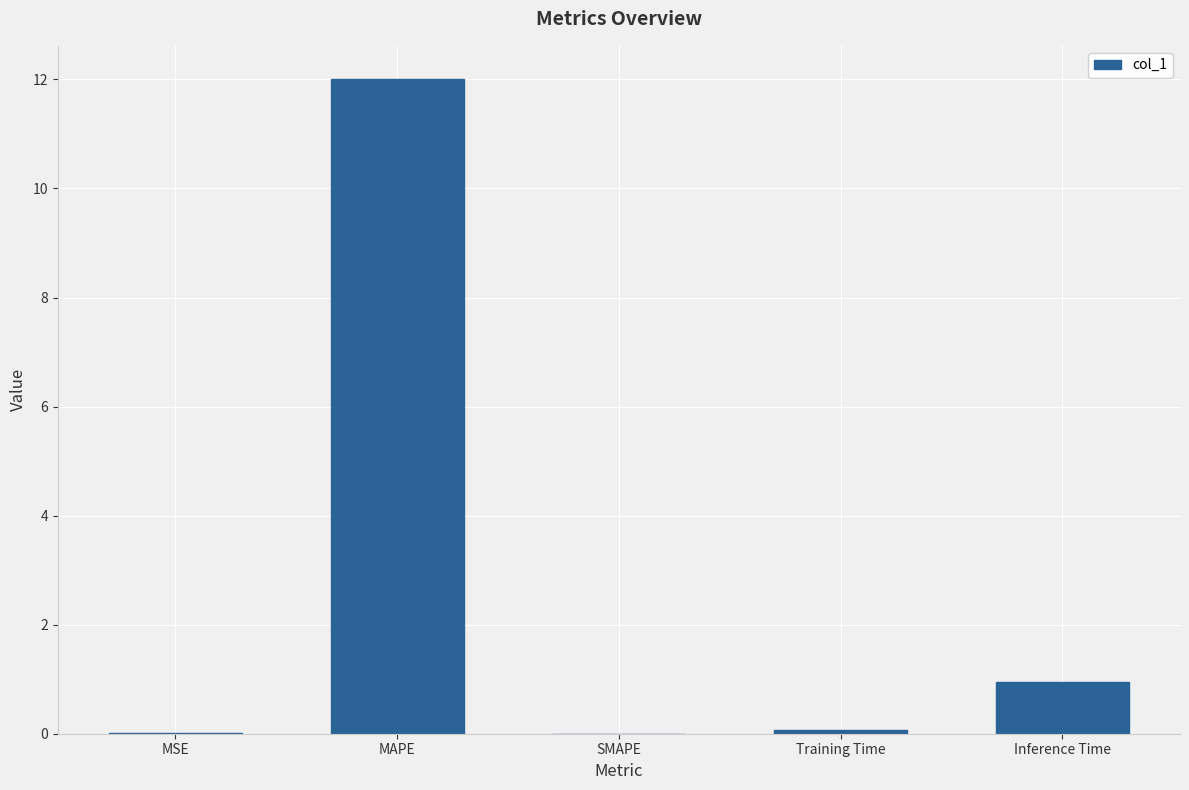

Which has a higher value, SMAPE or MAPE?

MAPE